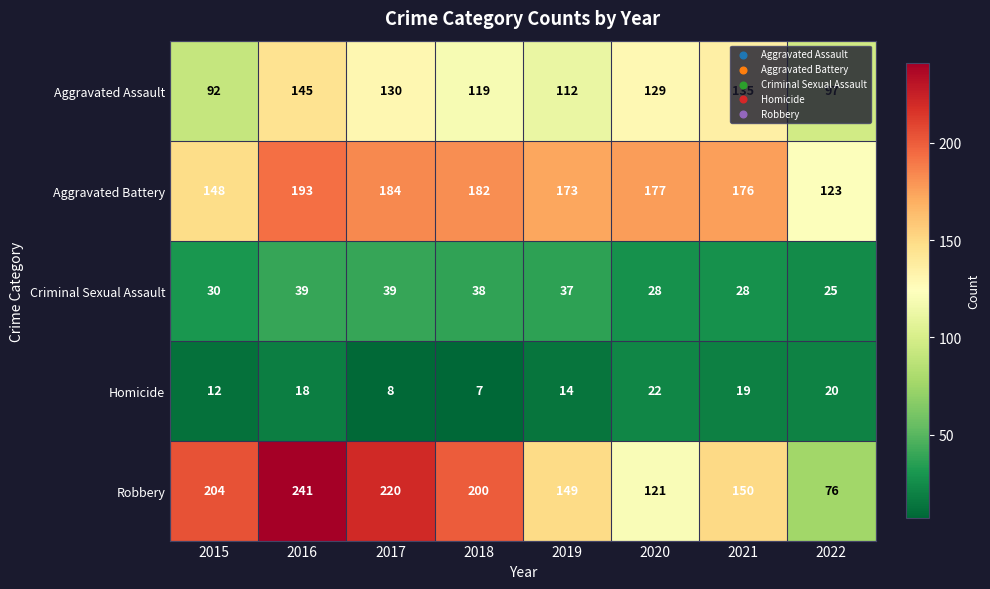

At which label does Aggravated Assault first exceed 129?

2016